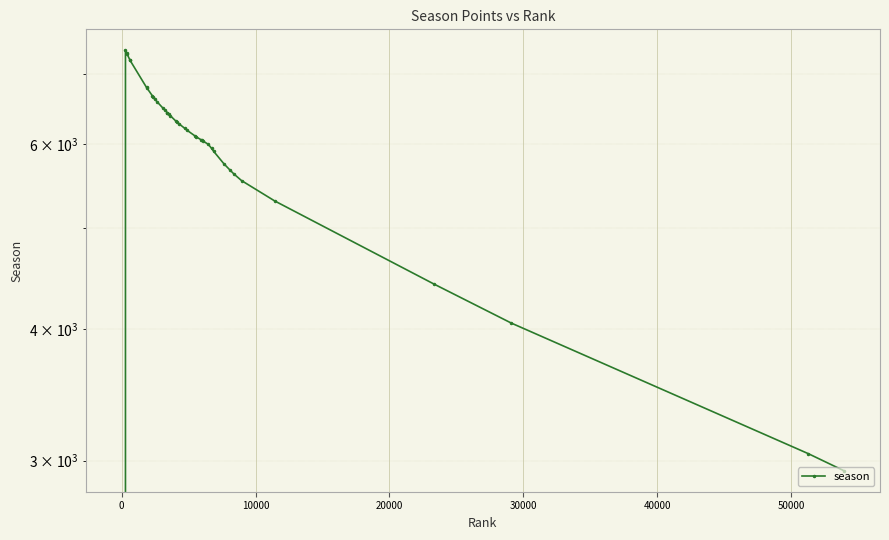

What is the average value?

5928